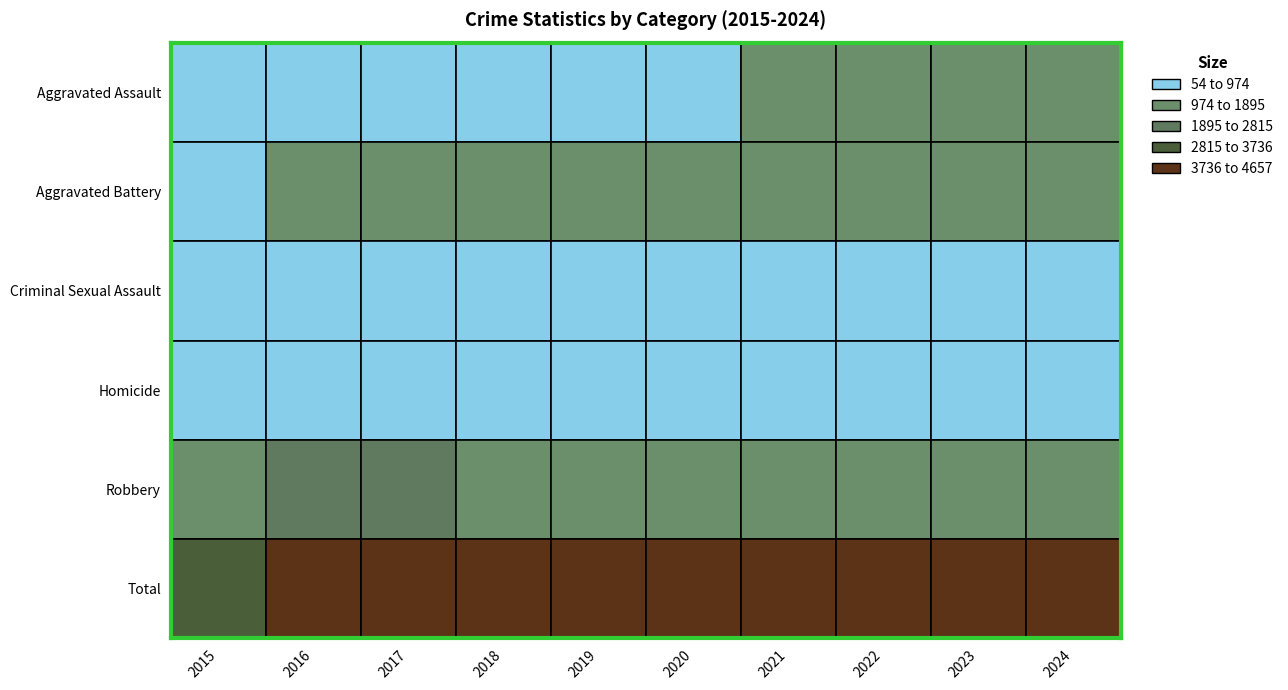

Reading left to right, transcribe all the data shown in this chart.

Aggravated Assault: 2015=643	2016=833	2017=913	2018=916	2019=921	2020=948	2021=1054	2022=1036	2023=1185	2024=1322
Aggravated Battery: 2015=886	2016=1179	2017=1153	2018=1079	2019=1111	2020=1217	2021=1084	2022=1092	2023=1255	2024=1253
Criminal Sexual Assault: 2015=364	2016=354	2017=420	2018=375	2019=363	2020=384	2021=292	2022=308	2023=315	2024=272
Homicide: 2015=61	2016=113	2017=111	2018=93	2019=54	2020=86	2021=102	2022=111	2023=94	2024=79
Robbery: 2015=1429	2016=1964	2017=2060	2018=1734	2019=1319	2020=1518	2021=1365	2022=1477	2023=1652	2024=1600
Total: 2015=3383	2016=4443	2017=4657	2018=4197	2019=3768	2020=4153	2021=3897	2022=4024	2023=4501	2024=4526